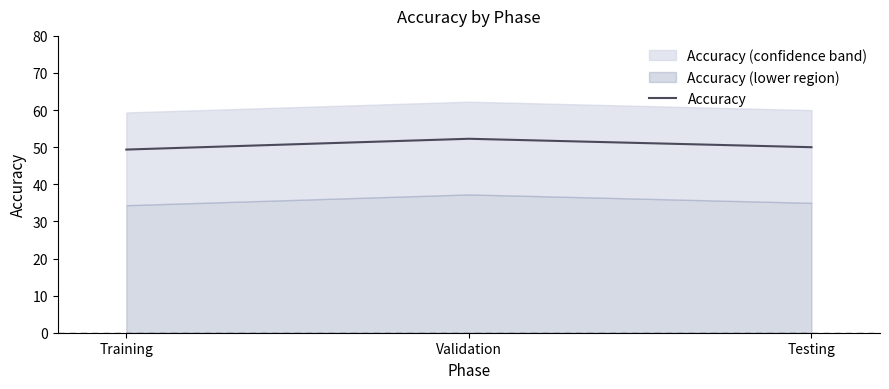

Is it true that the value at Validation is 52.3?

True